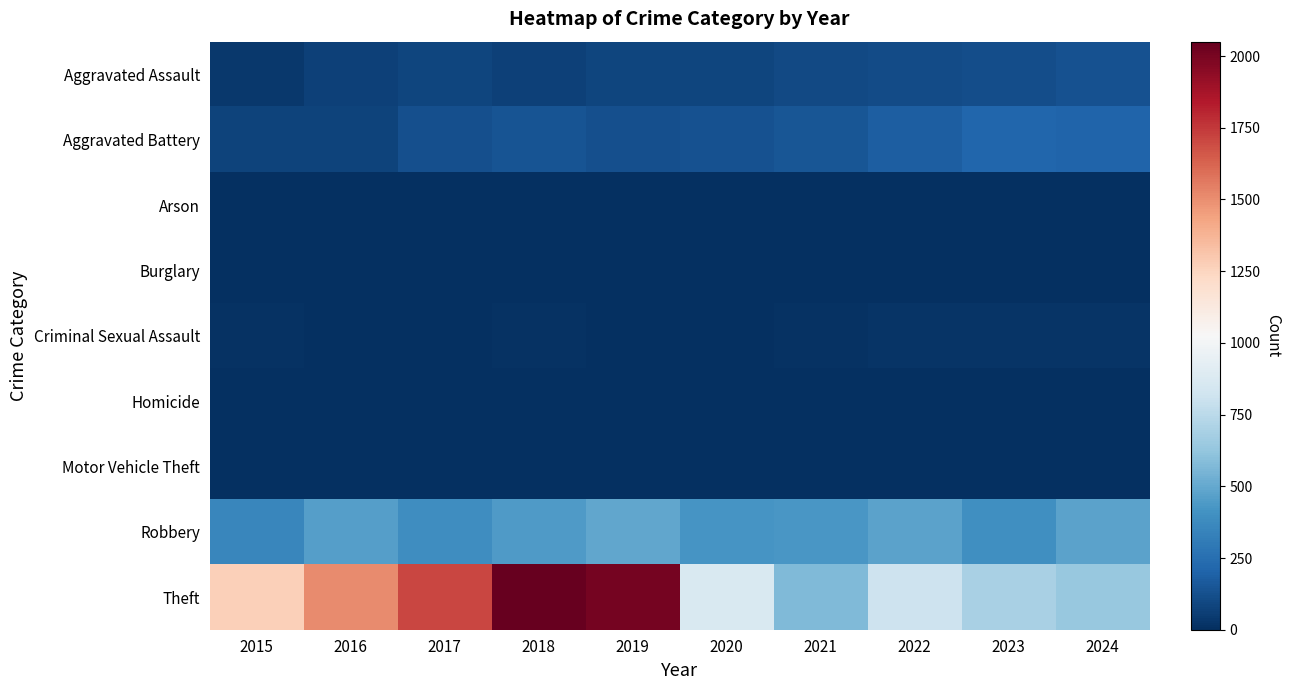

What is the difference between the highest and lowest values at 2016?

1506